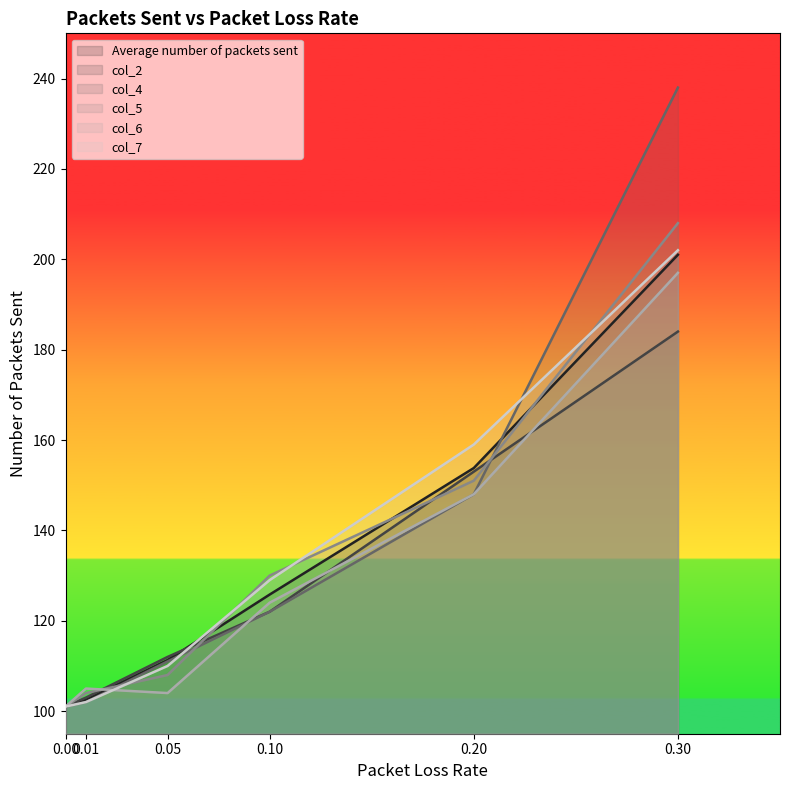

True or false: Average number of packets sent and col_4 cross at least once.

True